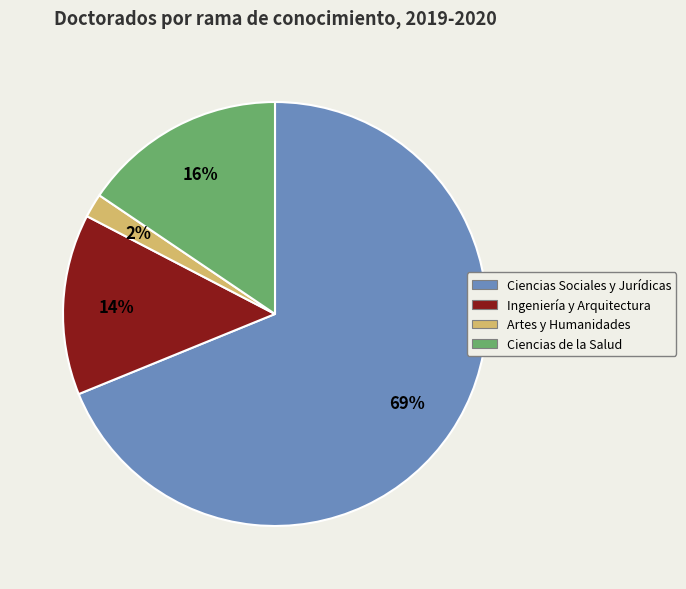

Which slice is the largest?

Ciencias Sociales y Jurídicas